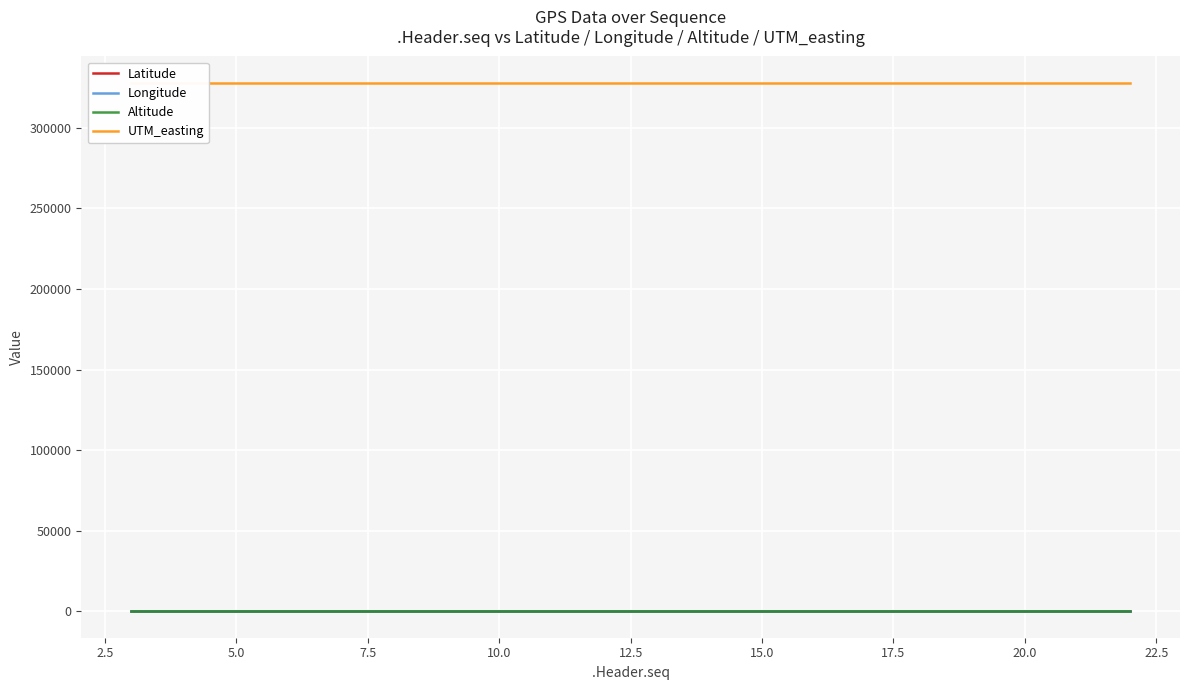

True or false: UTM_easting has more than 0 points higher than both neighbors.

True